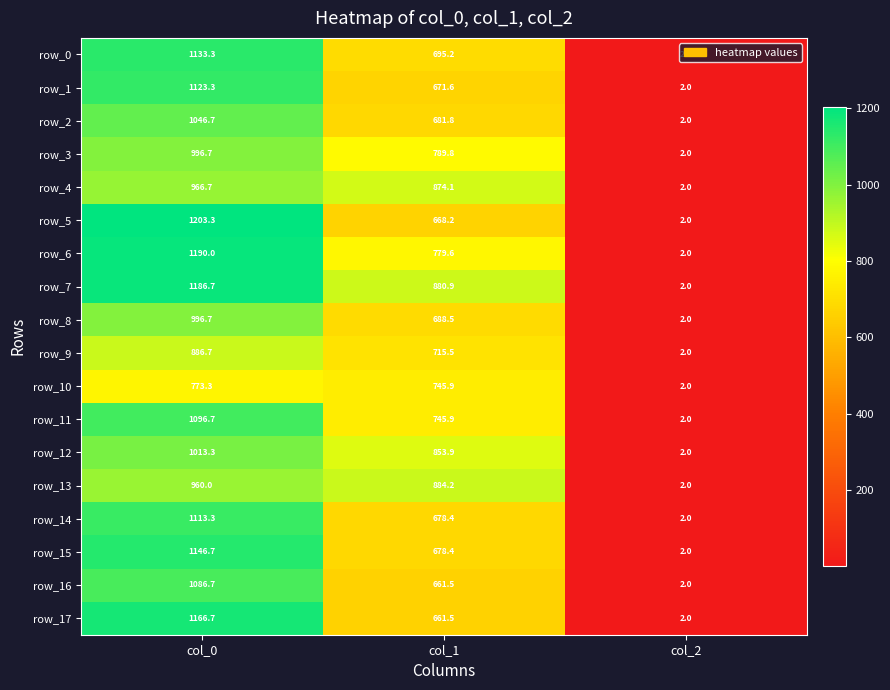

At which label is row_13 closest to 481?

col_1